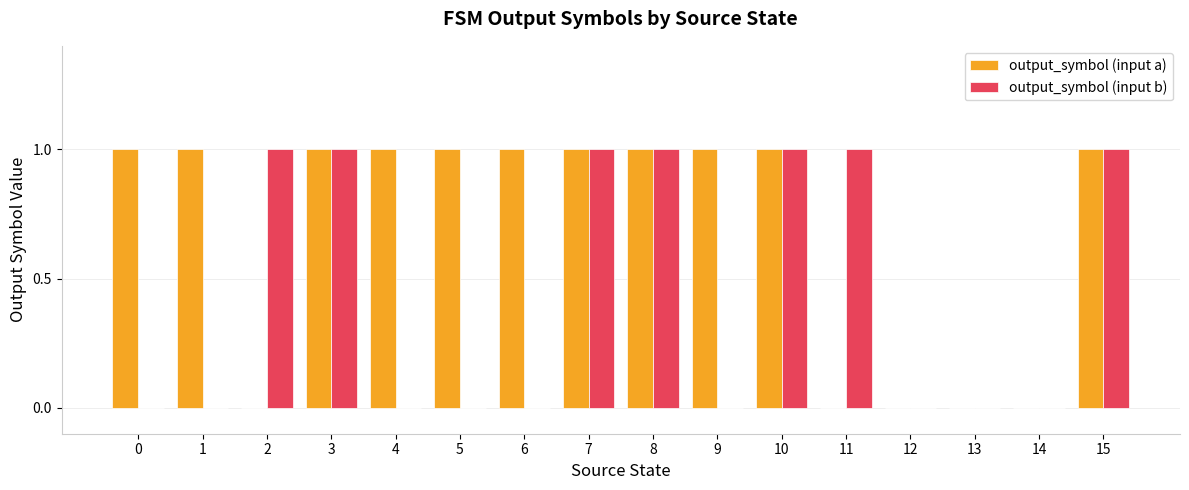

The output_symbol (input a) series shows 1 at 9. True or false?

True